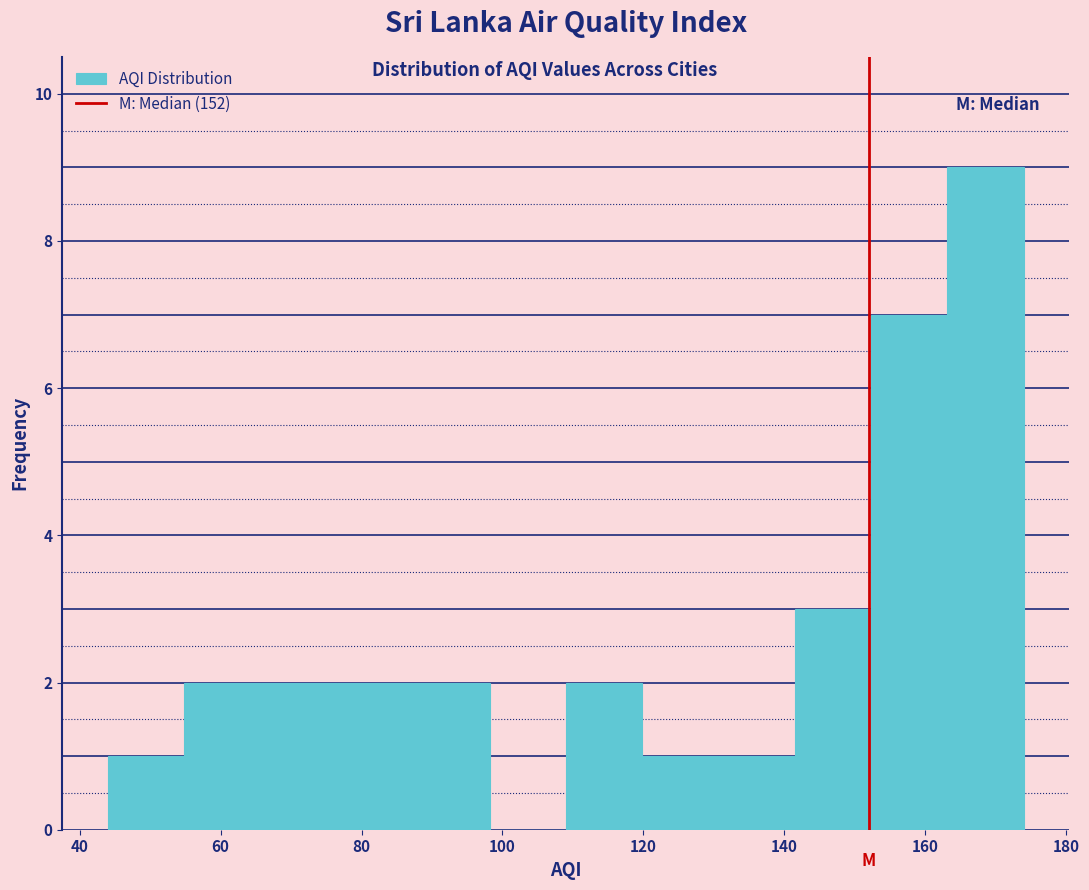

Which range on the x-axis has the tallest bar?

164 to 174